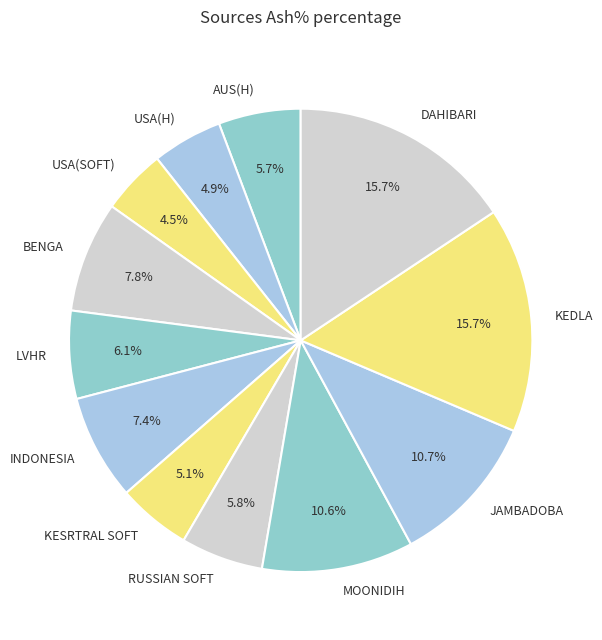

Is there any slice that represents more than half of the pie?

No